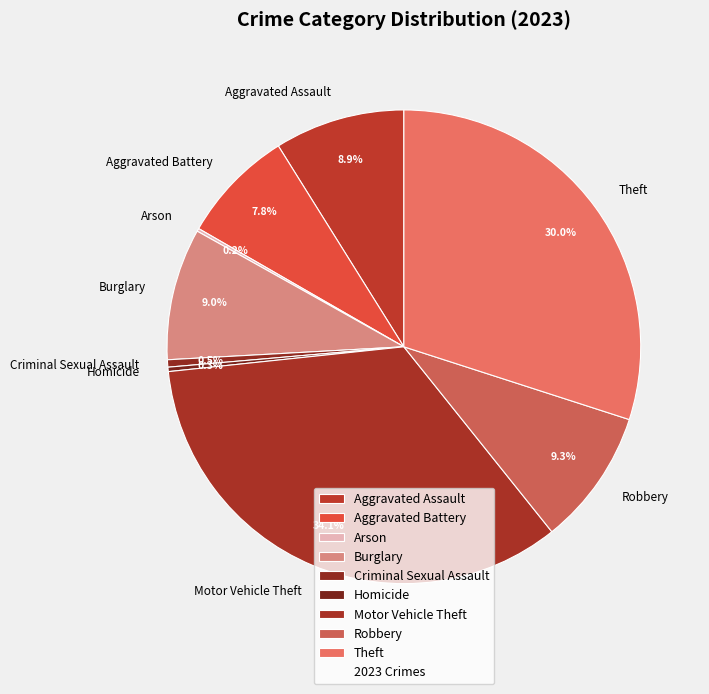

Which category has the biggest portion of the pie?

Motor Vehicle Theft